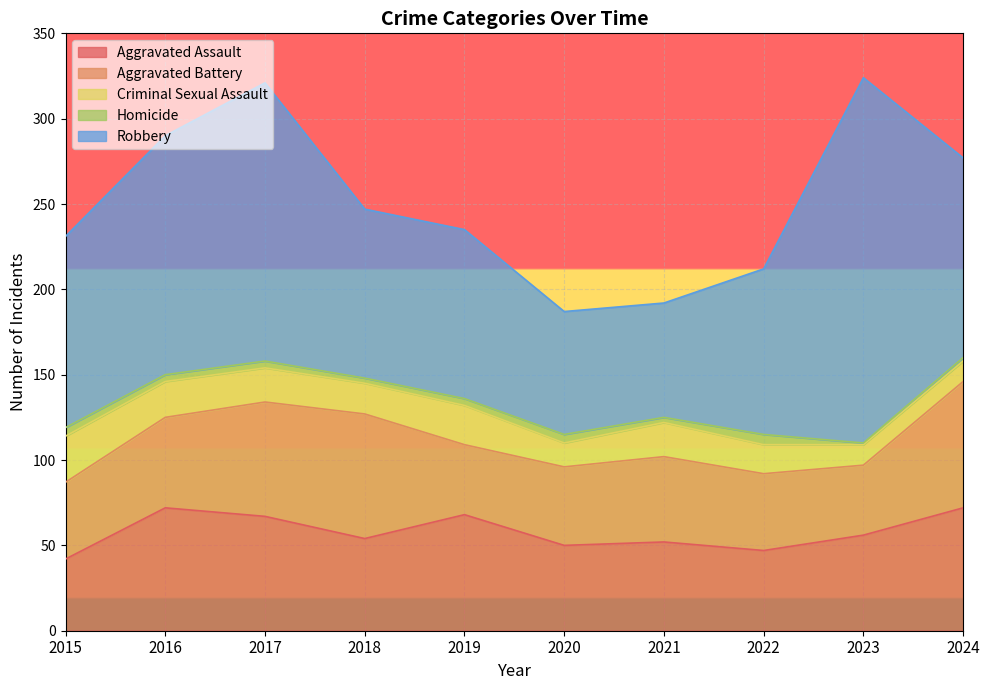

Does the chart display data point markers on the line(s)?

No